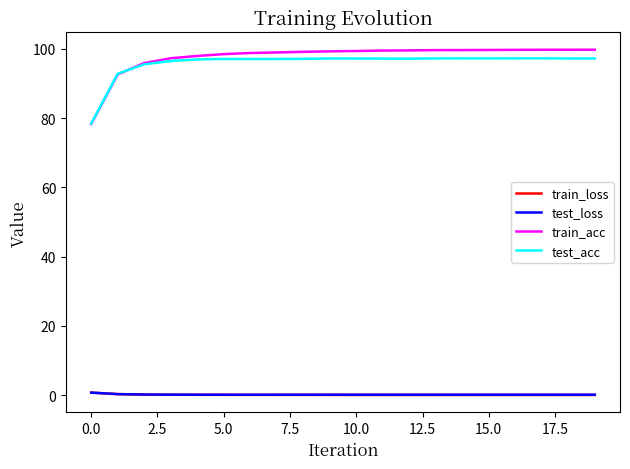

What is the difference between the maximum and minimum values in the train_loss series?

0.7